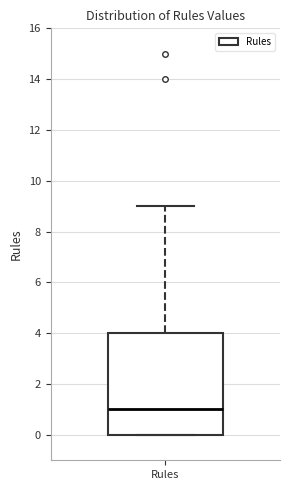

Where is the lower edge of the box for Rules on the y-axis? The values are not printed on the chart, so give them approximately, as read against the axis.

0